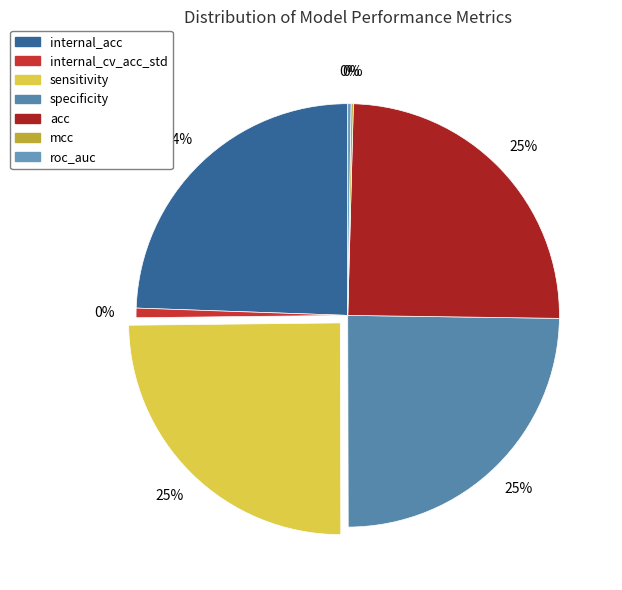

What is the ratio of the value at specificity to the value at acc?

1.0